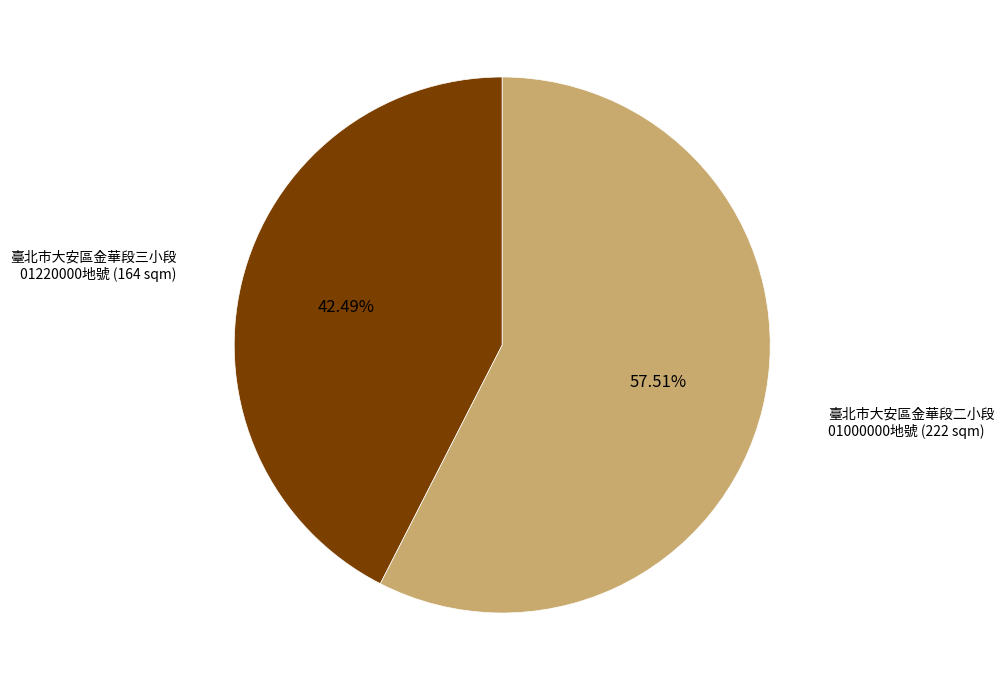

Is there any slice that represents more than half of the pie?

Yes